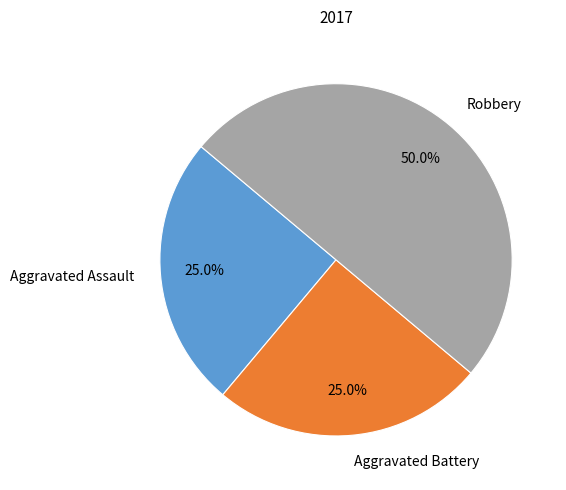

Which category has the biggest portion of the pie?

Robbery